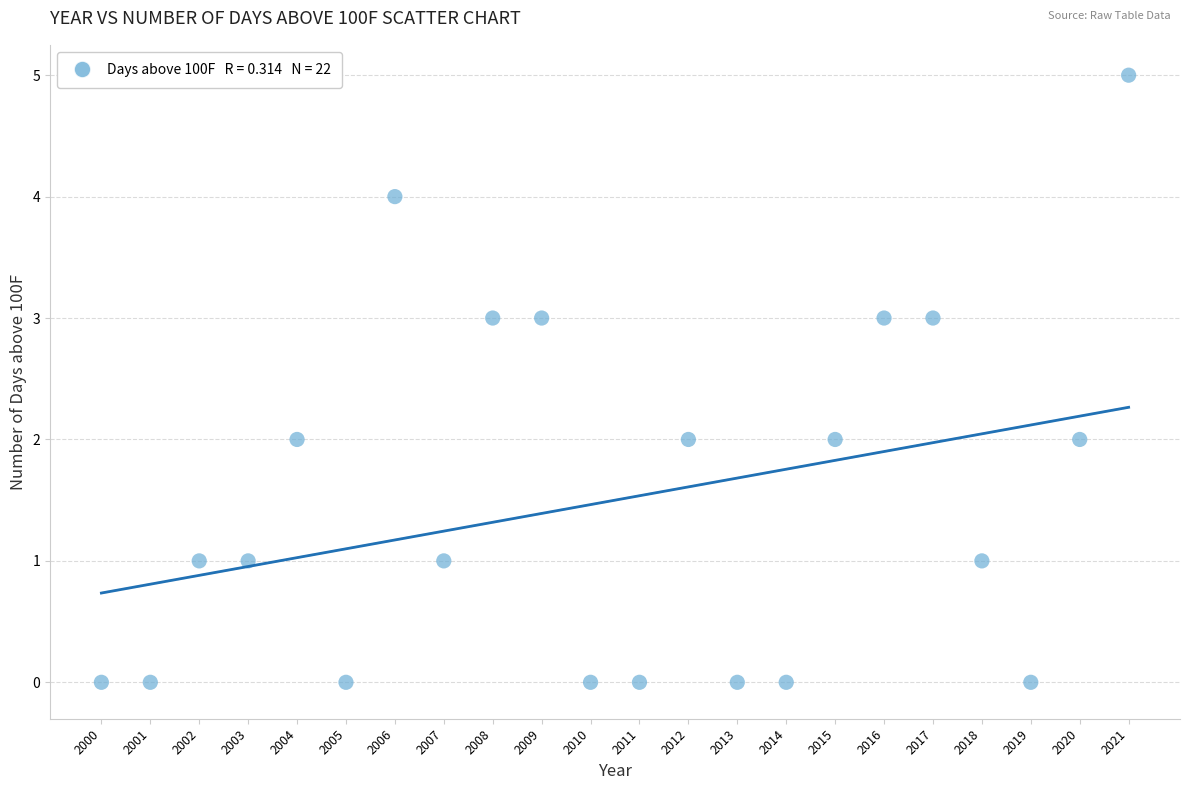

What is the range of Y values (max minus min)?

5